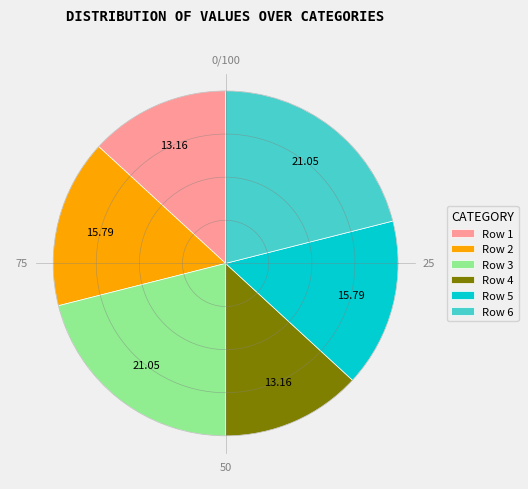

To the nearest percent, what percentage of the pie is 6?

21%